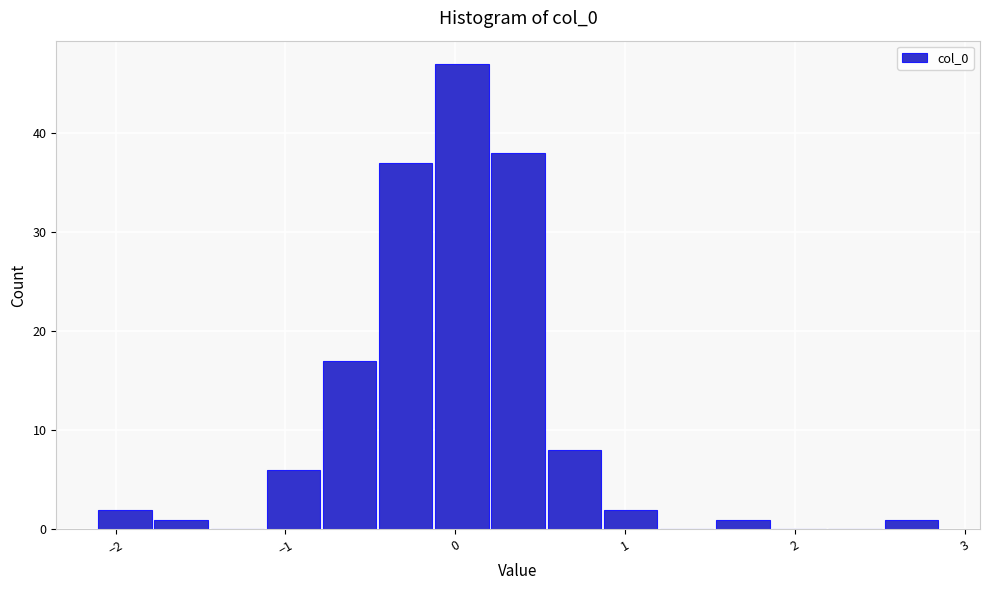

Read against the x-axis, roughly where is the centre of the tallest bar?

0.0